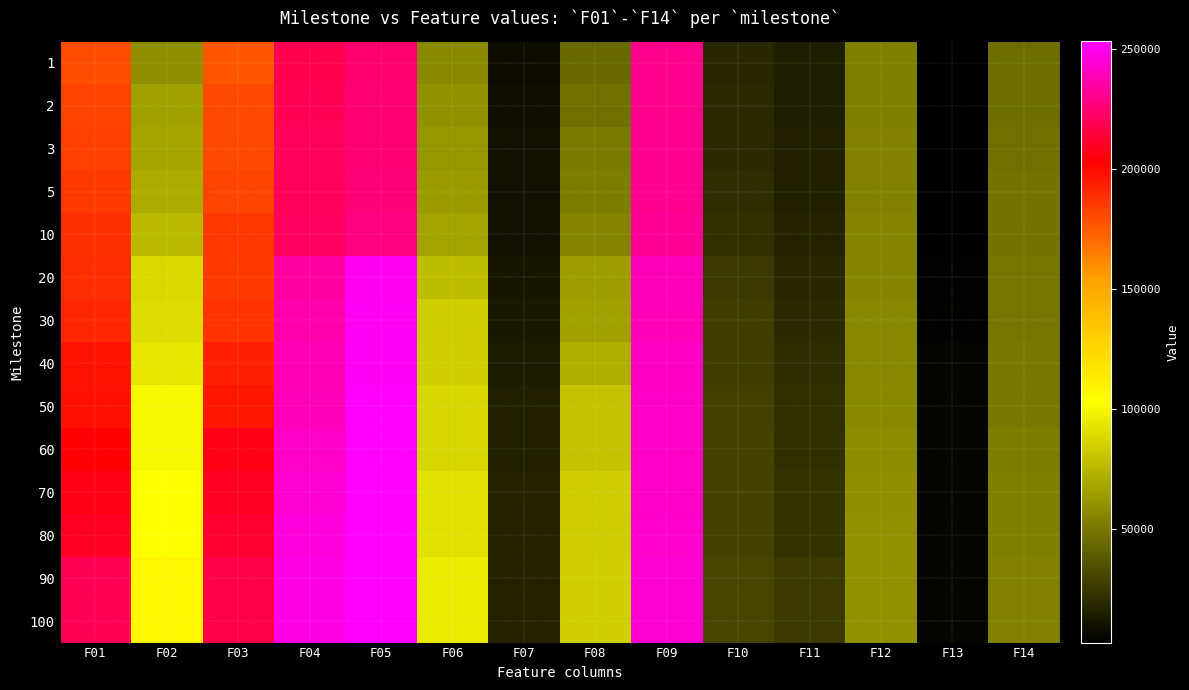

At which category does the chart reach its minimum across all series?

F13